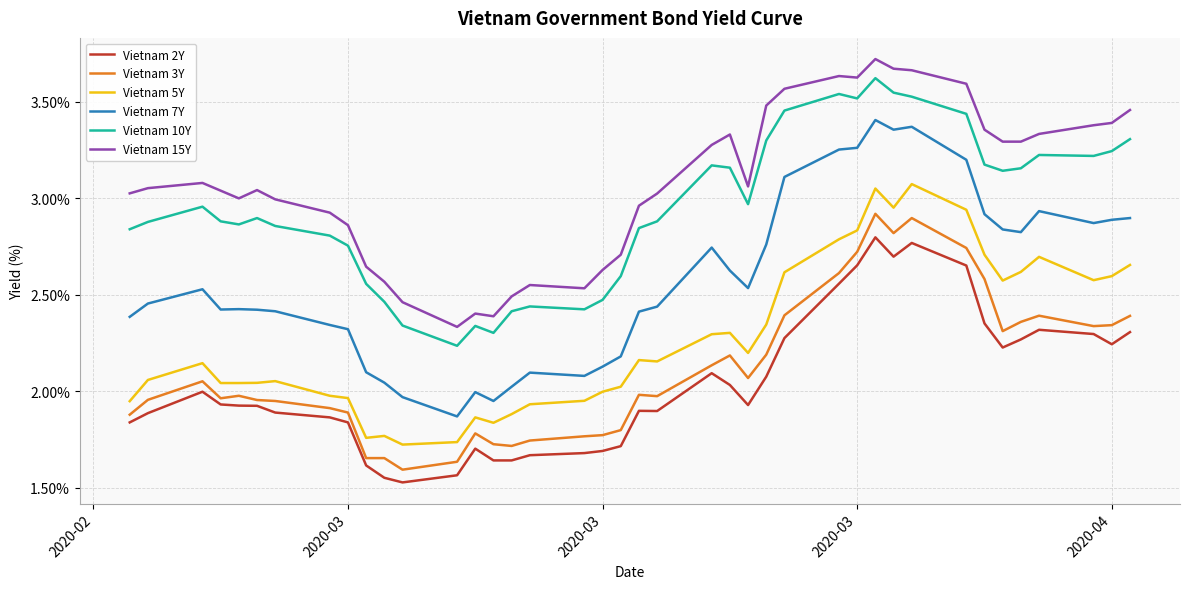

What is the difference between the second highest and minimum values in the Vietnam 10Y series?

1.3